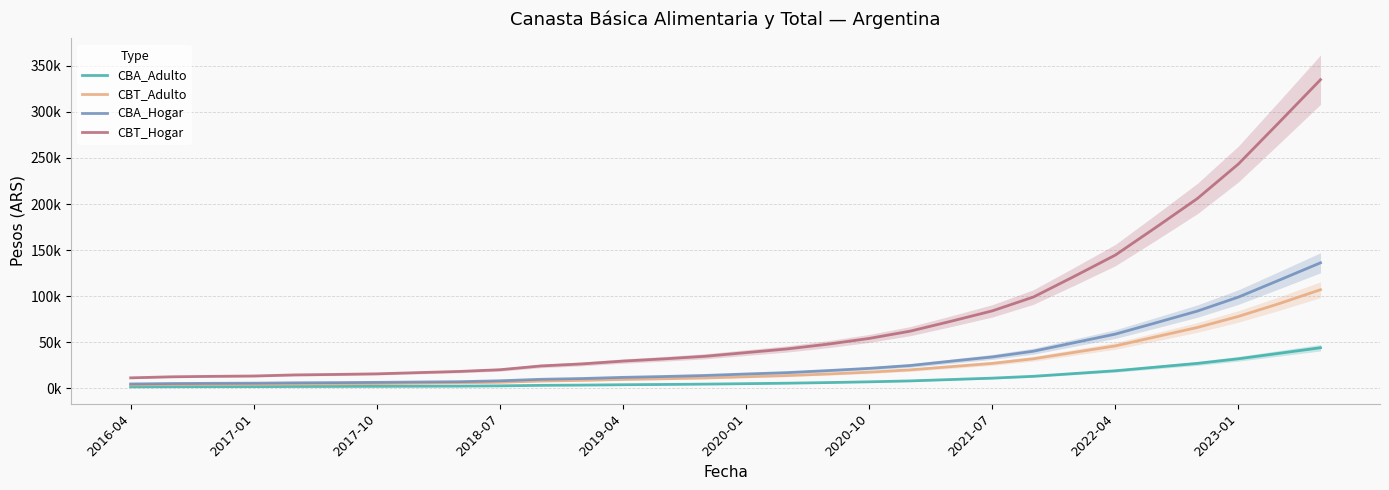

True or false: CBA_Hogar has more than 2 interior local peaks.

False